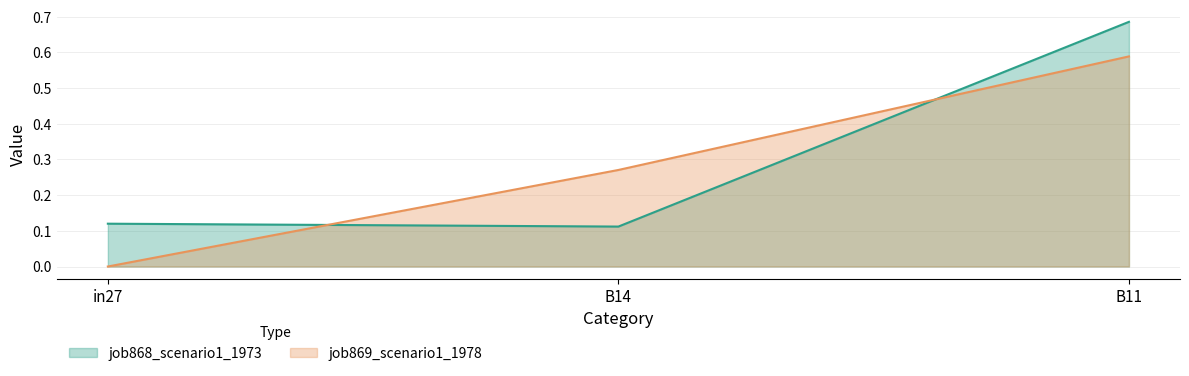

The value of job869_scenario1_1978 at B11 is 0.6. True or false?

True